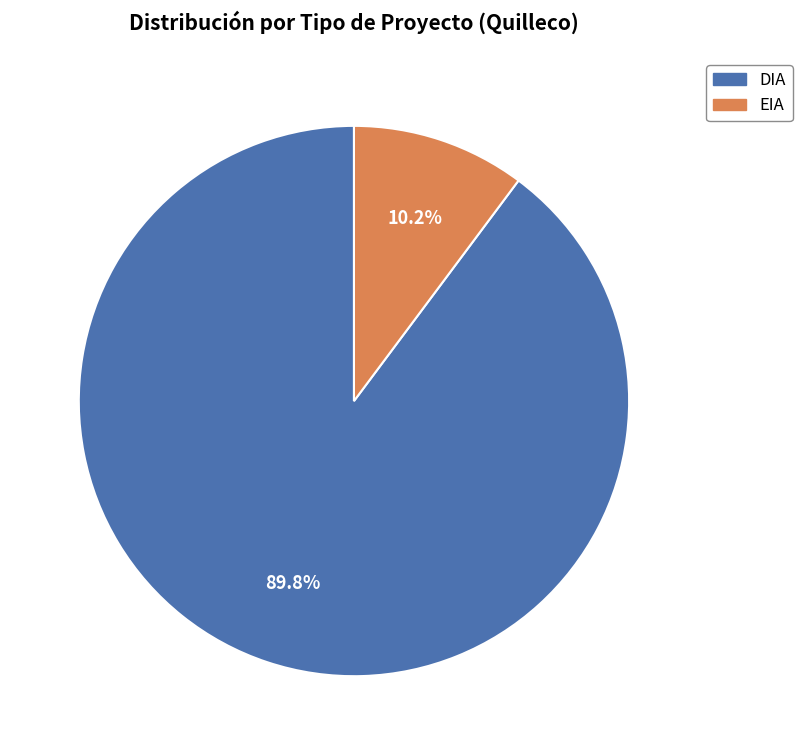

What is the largest slice in the pie chart?

DIA